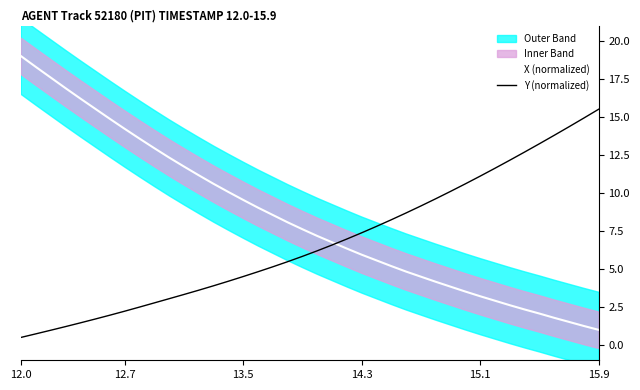

At which label does X (normalized) reach its peak?

12.0